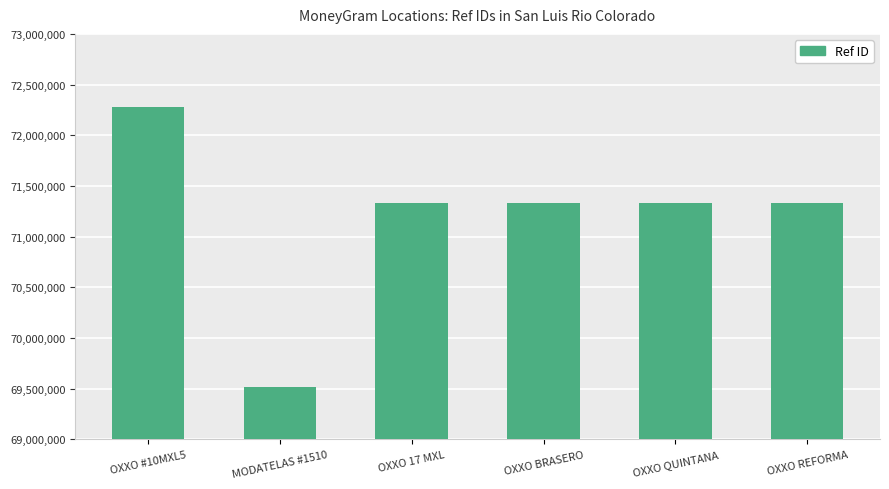

What is the minimum value shown in the chart?

69511255